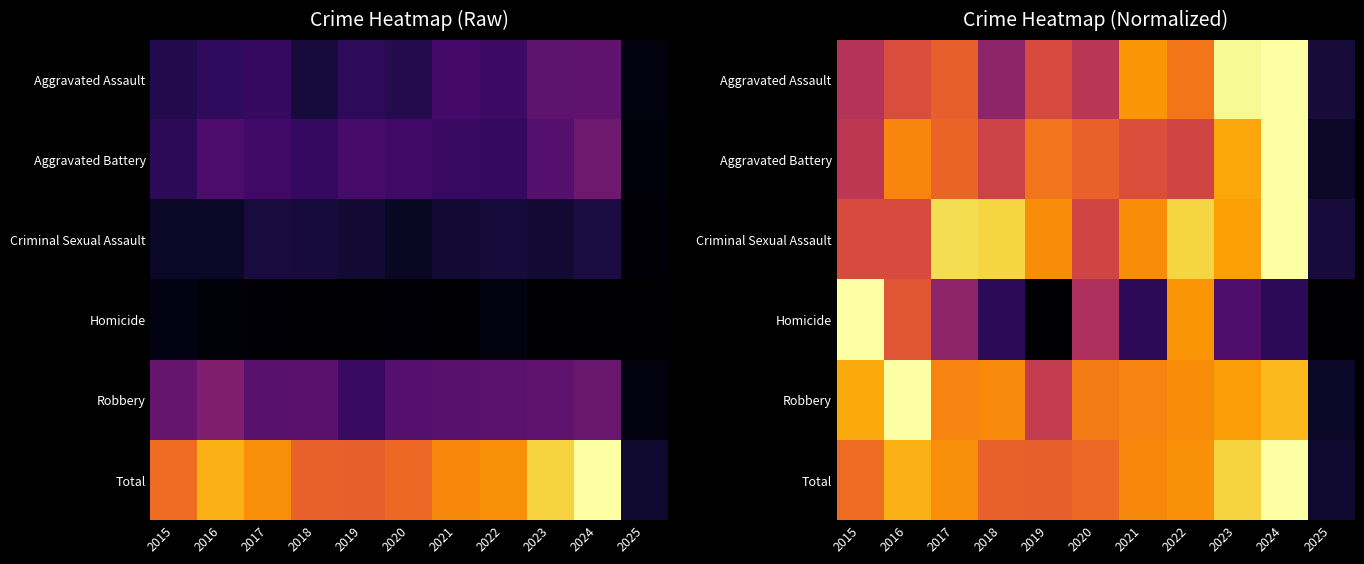

List the labels in order of Total value, largest first.

2024, 2023, 2016, 2022, 2017, 2021, 2015, 2020, 2018, 2019, 2025